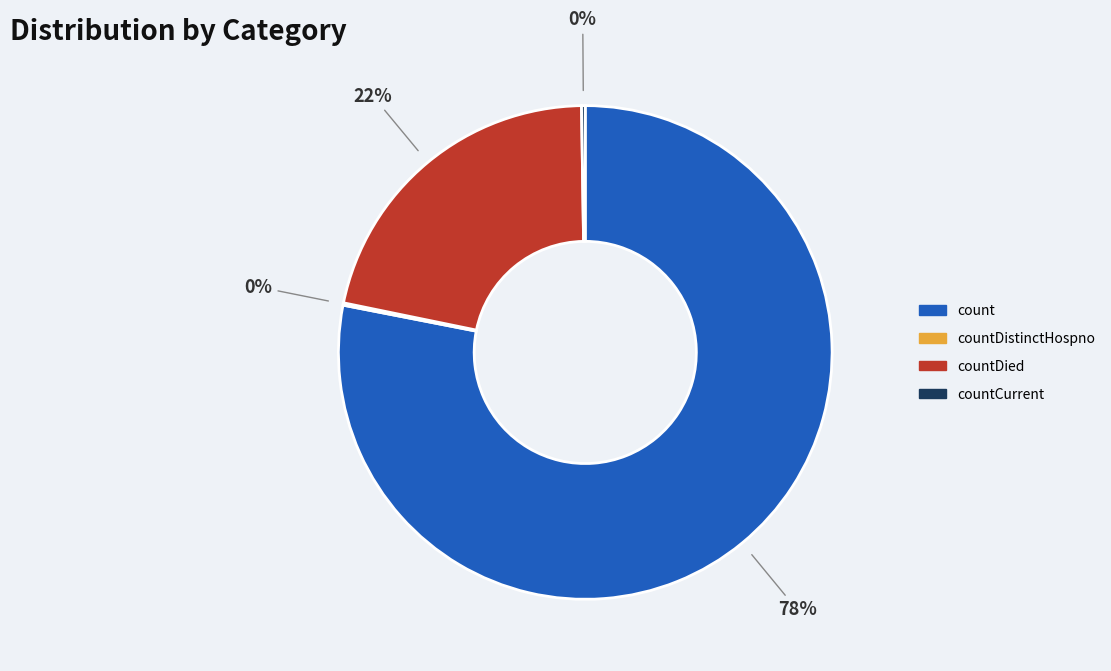

To the nearest percent, what is the difference between the largest and smallest slice percentages?

78%